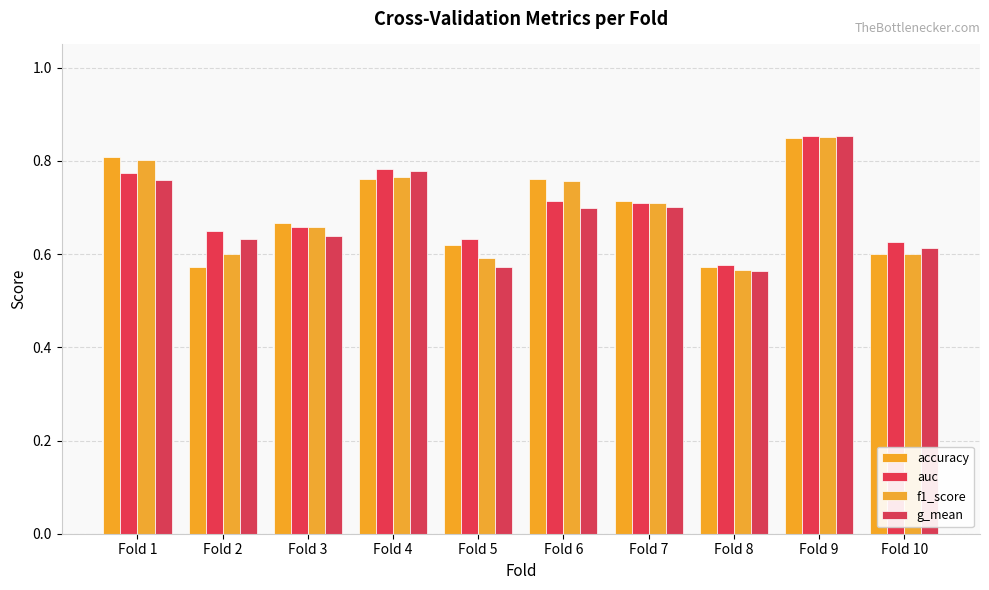

How many series are shown in this chart?

4